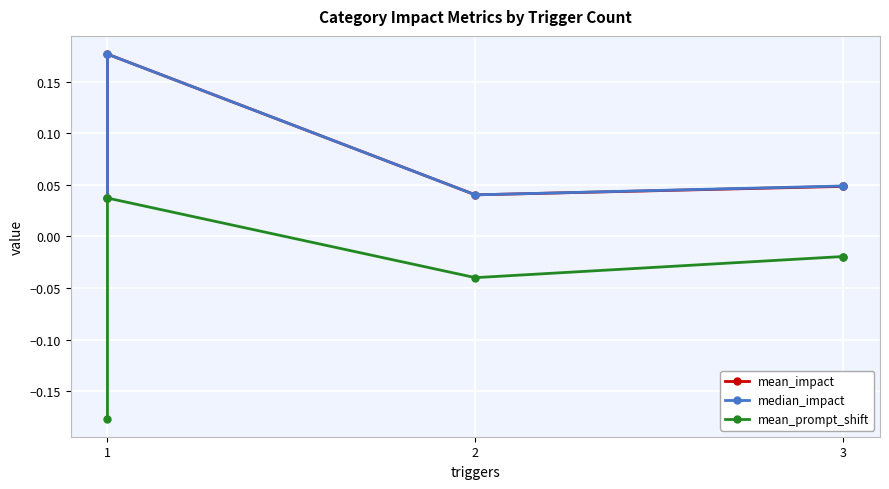

List the series in order of their peak value, highest first.

mean_impact, median_impact, mean_prompt_shift